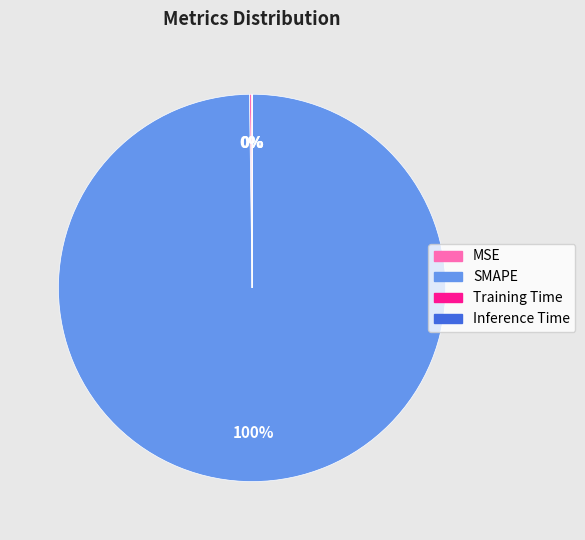

Which category accounts for the majority?

SMAPE